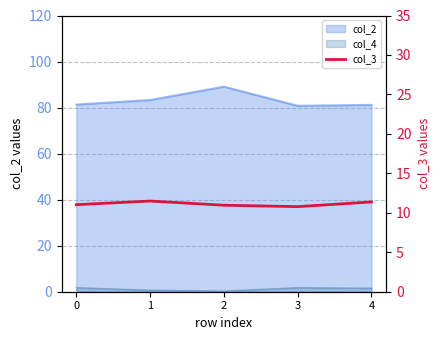

True or false: there are more than 1 points higher than both neighbors.

False